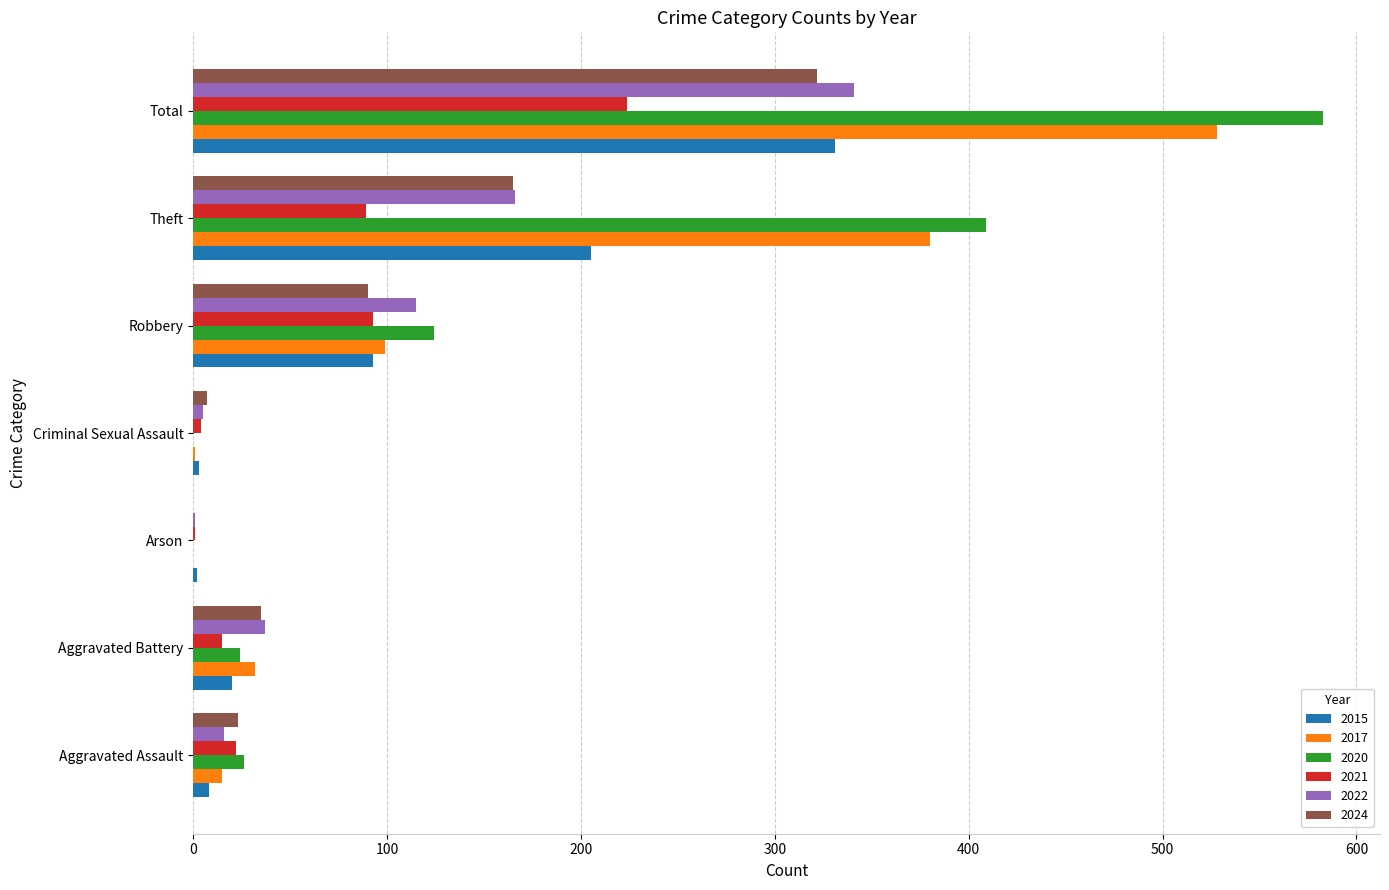

What is the sum of all 2020 values?

1166